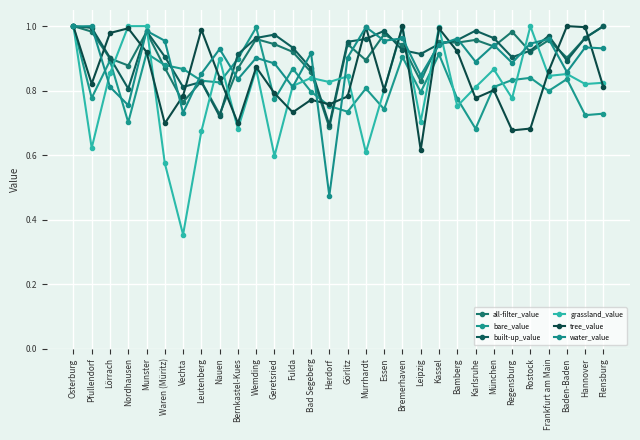

Reading right to left, extract all data points from this chart.

all-filter_value: 1.0	1.0	0.9	1.0	0.9	1.0	0.9	1.0	0.9	1.0	0.8	0.9	1.0	0.9	0.9	0.7	0.9	0.9	0.9	1.0	0.9	0.7	0.8	0.8	0.9	1.0	0.9	0.9	1.0	1.0
bare_value: 0.7	0.7	0.8	0.8	0.8	0.8	0.8	0.7	0.8	0.9	0.8	0.9	0.7	0.8	0.7	0.8	0.8	0.9	0.8	1.0	0.9	0.8	0.8	0.9	0.9	0.9	0.7	0.9	0.8	1.0
built-up_value: 1.0	1.0	0.9	1.0	0.9	0.9	1.0	1.0	1.0	0.9	0.9	0.9	1.0	1.0	1.0	0.7	0.9	0.9	1.0	1.0	0.9	0.7	0.8	0.8	0.9	1.0	0.8	0.9	1.0	1.0
grassland_value: 0.8	0.8	0.9	0.8	1.0	0.8	0.9	0.8	0.8	1.0	0.7	1.0	0.8	0.6	0.8	0.8	0.8	0.8	0.6	0.9	0.7	0.9	0.7	0.4	0.6	1.0	1.0	0.9	0.6	1.0
tree_value: 0.8	1.0	1.0	0.9	0.7	0.7	0.8	0.8	0.9	1.0	0.6	1.0	0.8	1.0	0.8	0.8	0.8	0.7	0.8	0.9	0.7	0.8	1.0	0.8	0.7	0.9	1.0	1.0	0.8	1.0
water_value: 0.9	0.9	0.9	1.0	0.9	0.9	0.9	0.9	1.0	0.9	0.8	1.0	1.0	1.0	0.9	0.5	0.9	0.8	0.9	0.9	0.8	0.9	0.9	0.7	1.0	1.0	0.8	0.8	1.0	1.0